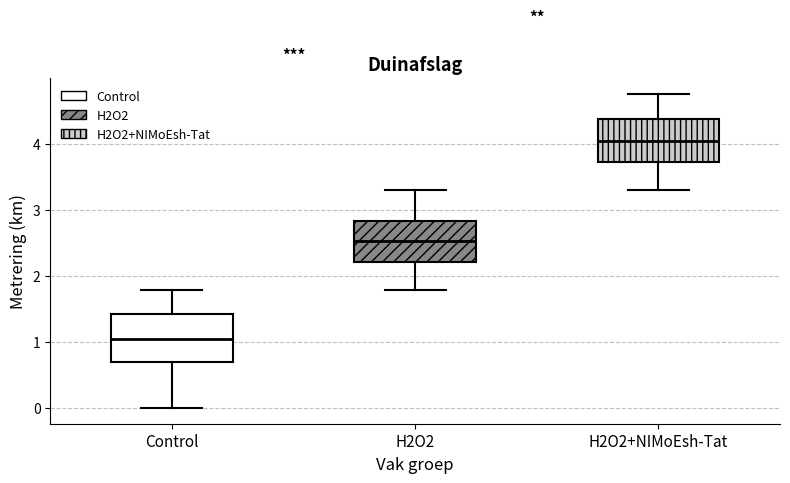

Reading left to right, read every box against the y-axis: the position of its median line, the range the box covers, and the ends of its whiskers. The values are not printed on the chart, so give them approximately, as read against the axis.

Control: median 1.1, box 0.7 to 1.4, whiskers 0.0 to 1.8
H2O2: median 2.5, box 2.2 to 2.8, whiskers 1.8 to 3.3
H2O2+NIMoEsh-Tat: median 4.0, box 3.7 to 4.4, whiskers 3.3 to 4.7